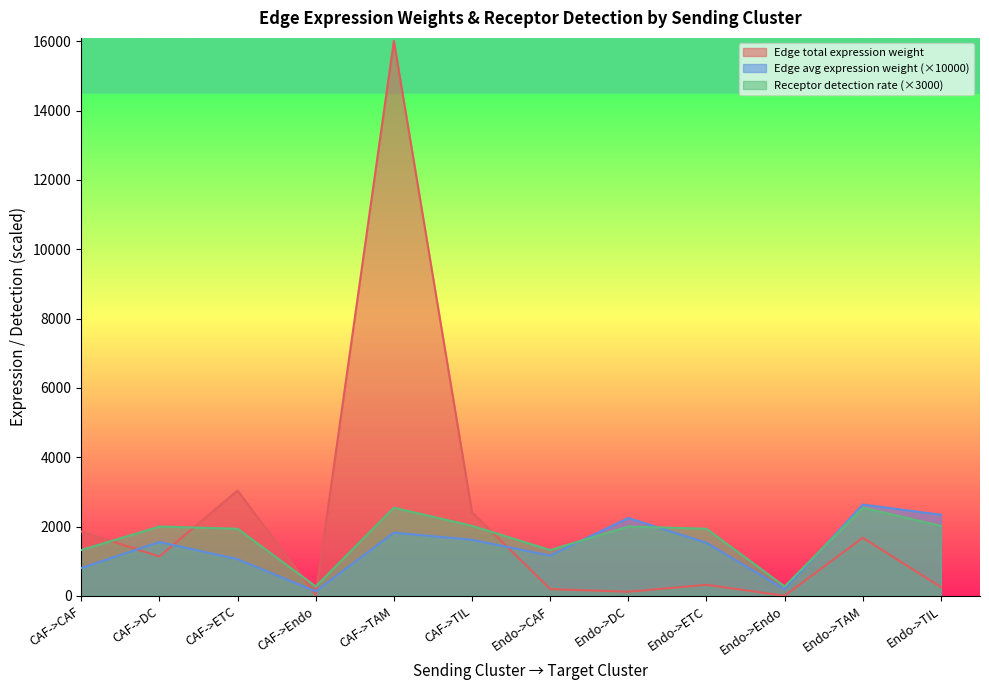

What is the difference between the maximum and minimum values in the Receptor detection rate series?

2270.5